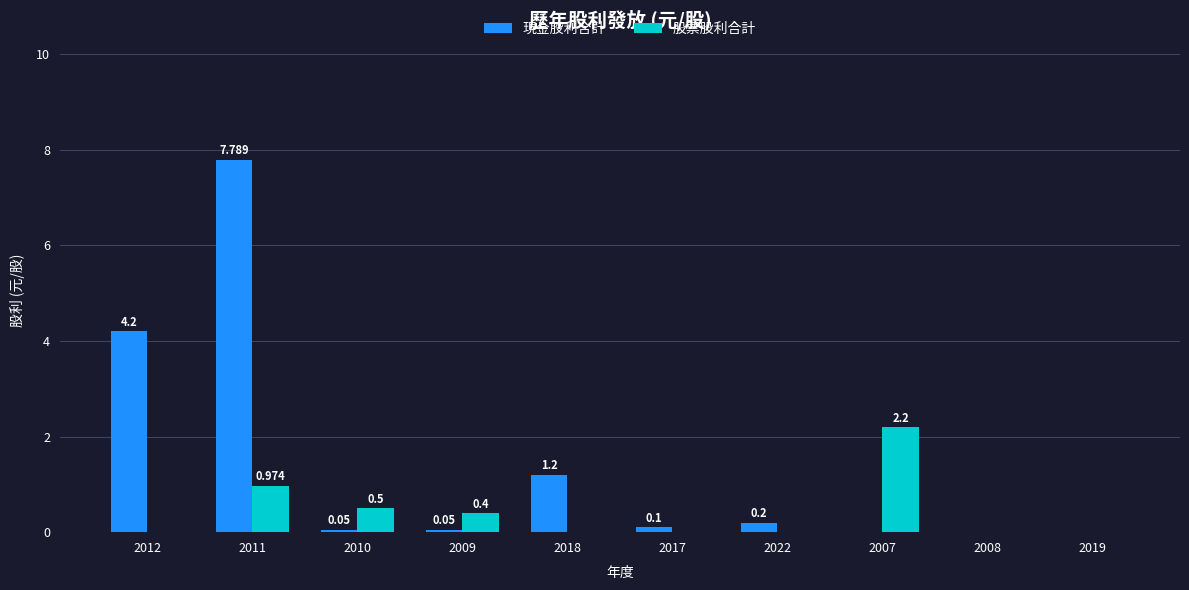

Is the value of 股票股利合計 at 2007 greater than the value of 現金股利合計 at 2007?

Yes